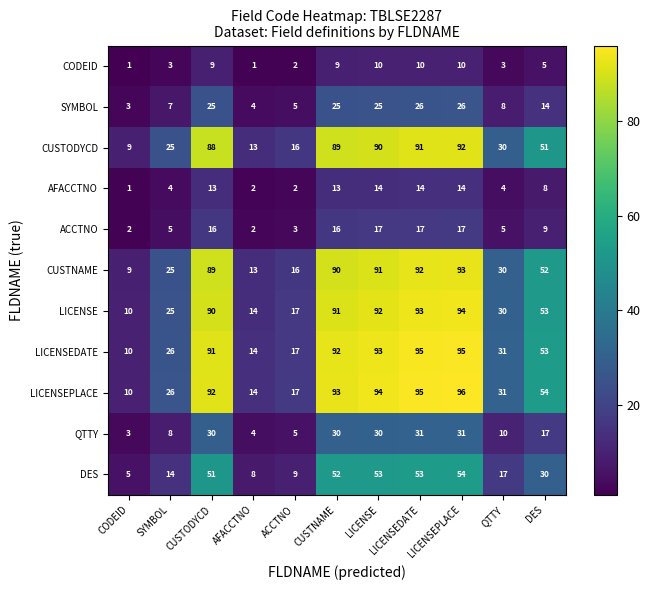

At which category is the sum across all series the highest?

LICENSEPLACE